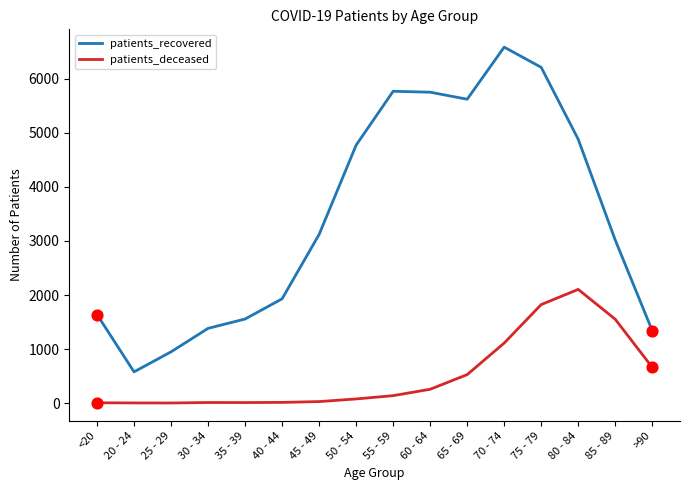

Is the value of patients_recovered at 80 - 84 greater than the value of patients_deceased at 50 - 54?

Yes